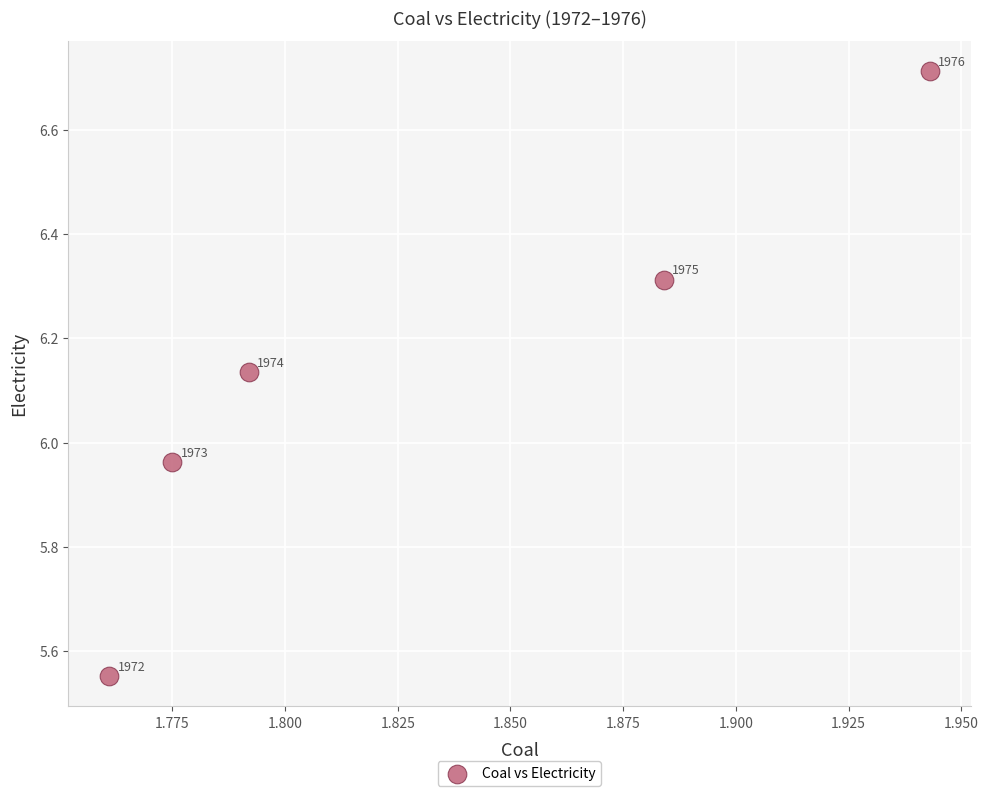

What is the range of Y values (max minus min)?

1.2